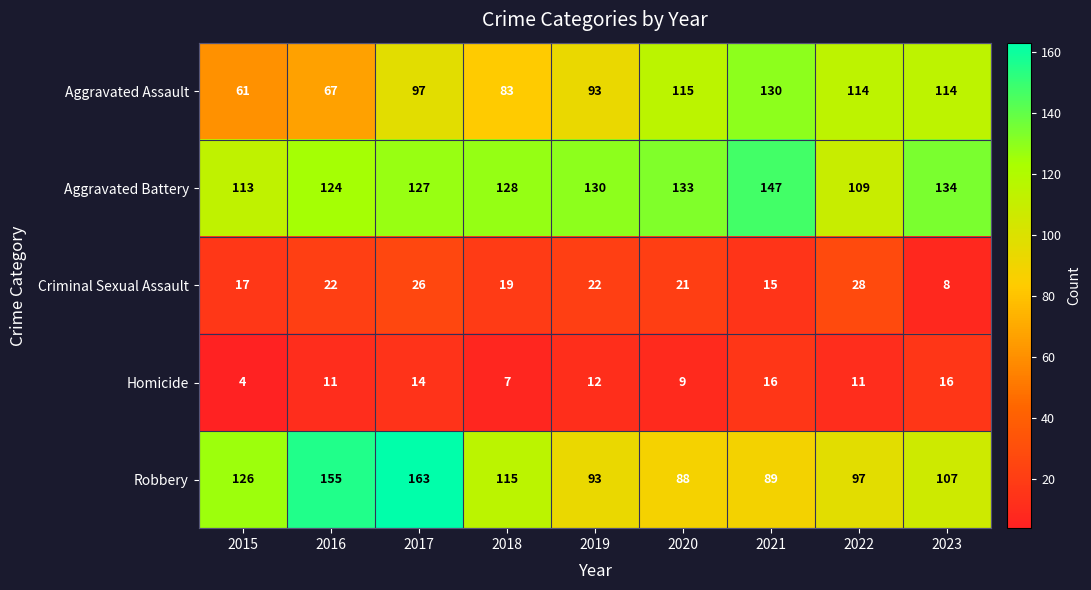

Between 2015 and 2023, which series saw the biggest shift?

Aggravated Assault